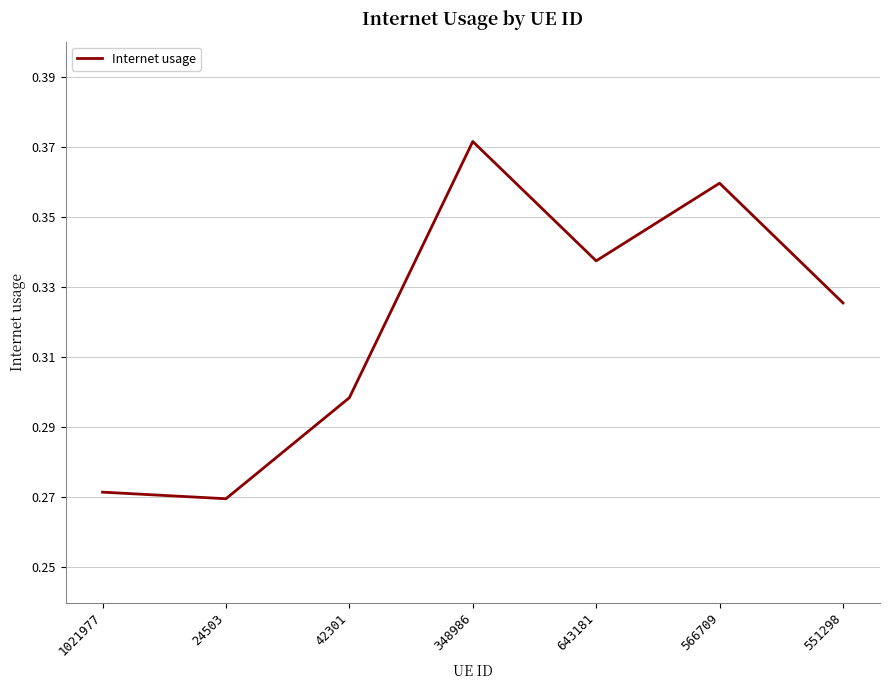

True or false: the data shows 0.5 at 24503.

False